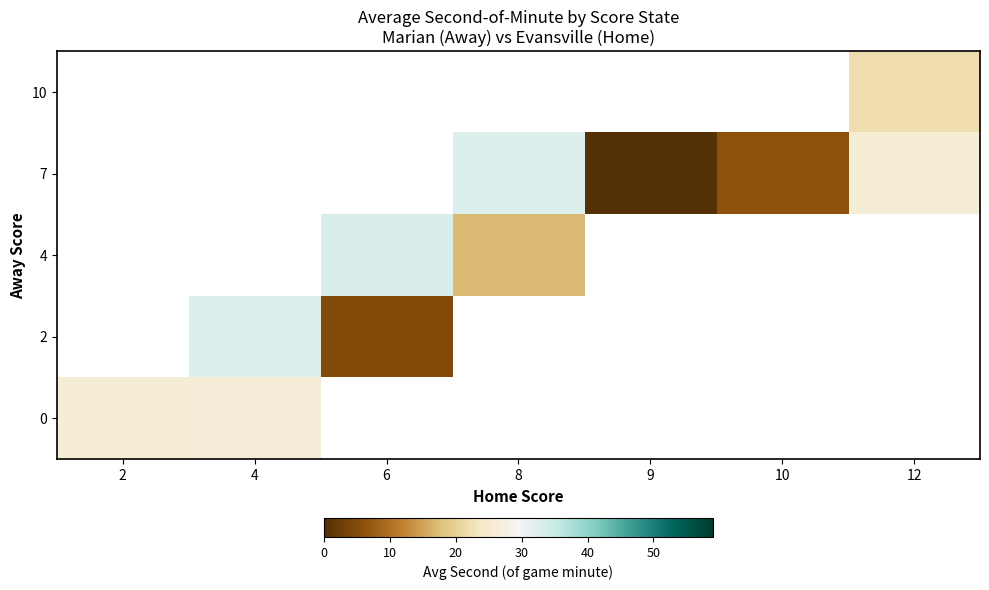

The value of 7 at 12 is 39.6. True or false?

False